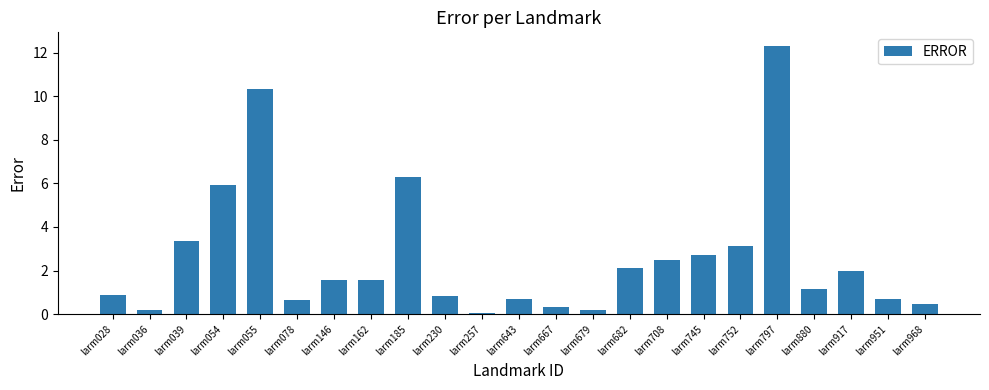

Which category has the highest value across all series?

larm797